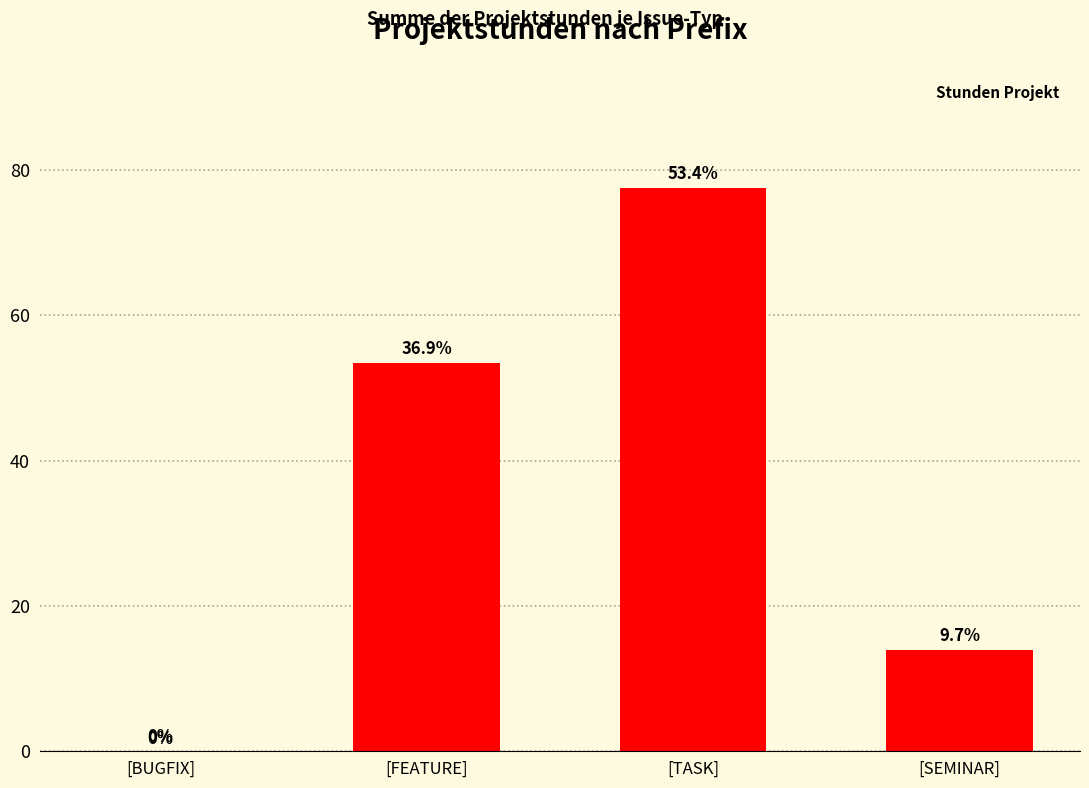

Which label corresponds to the largest value in the chart?

[TASK]